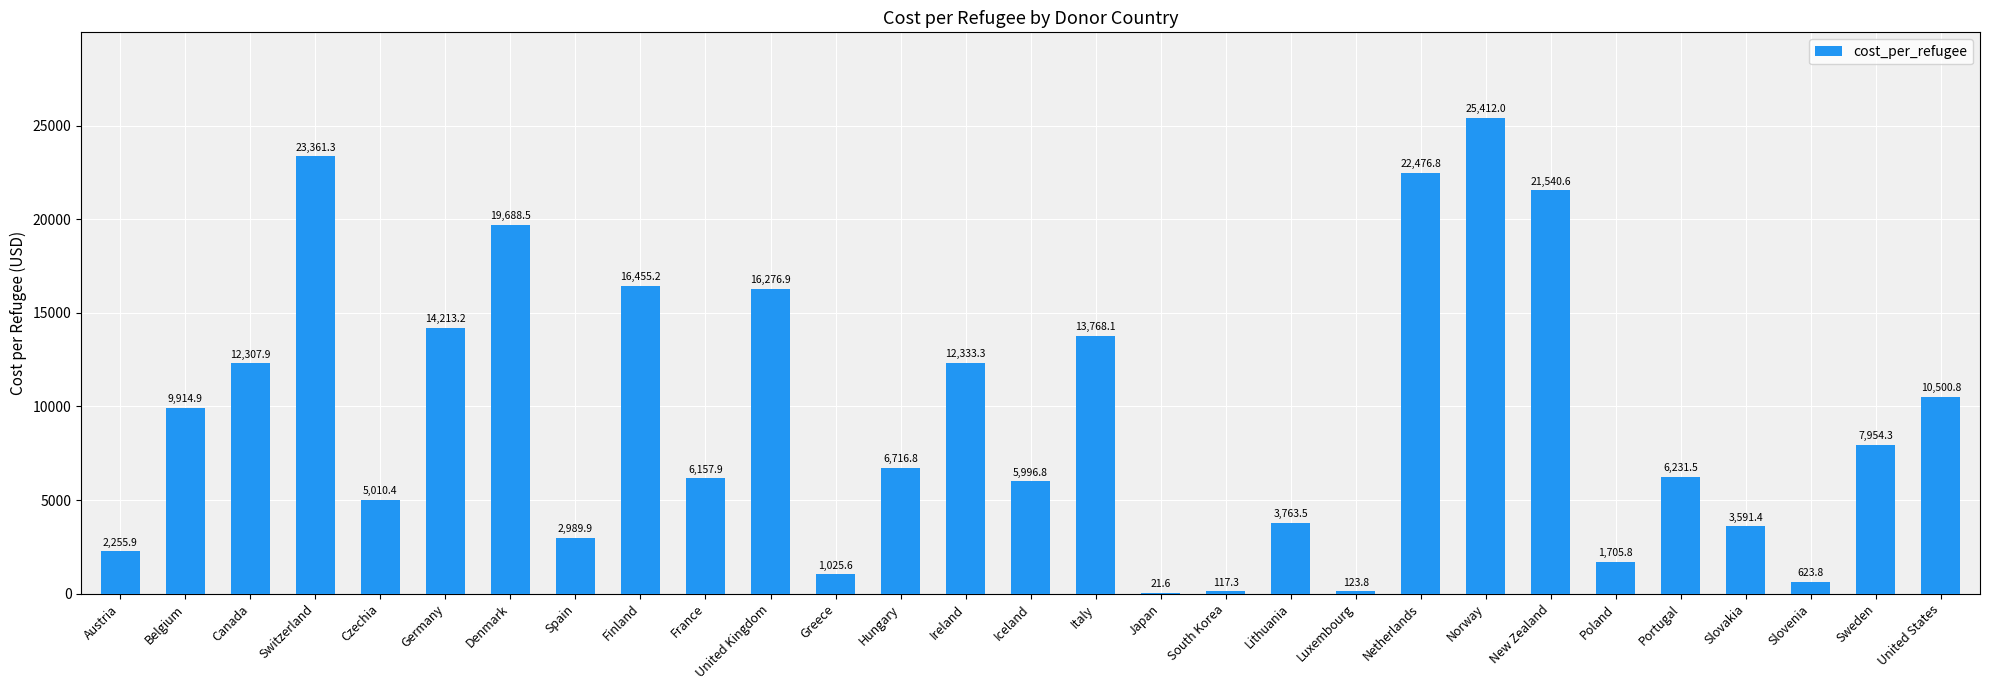

What is the sum of all values?

272535.8